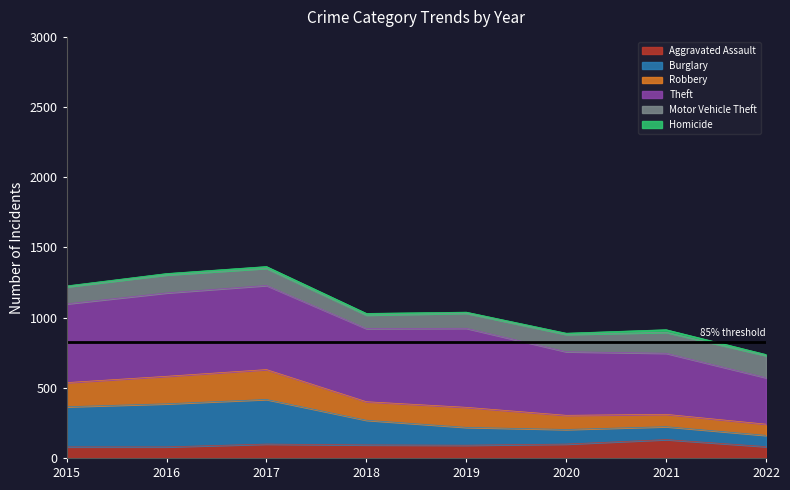

Does the chart have visible grid lines?

No